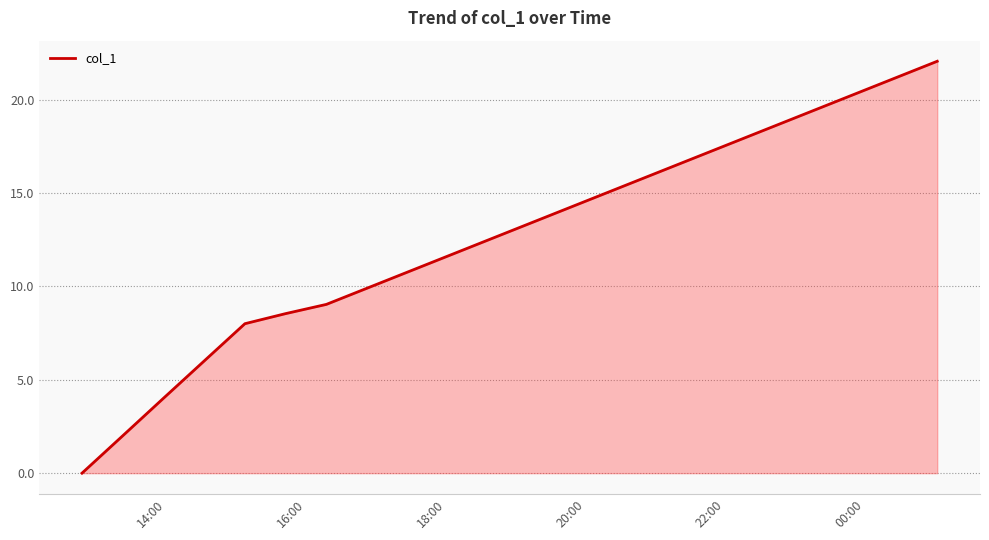

What is the greatest value displayed?

22.1